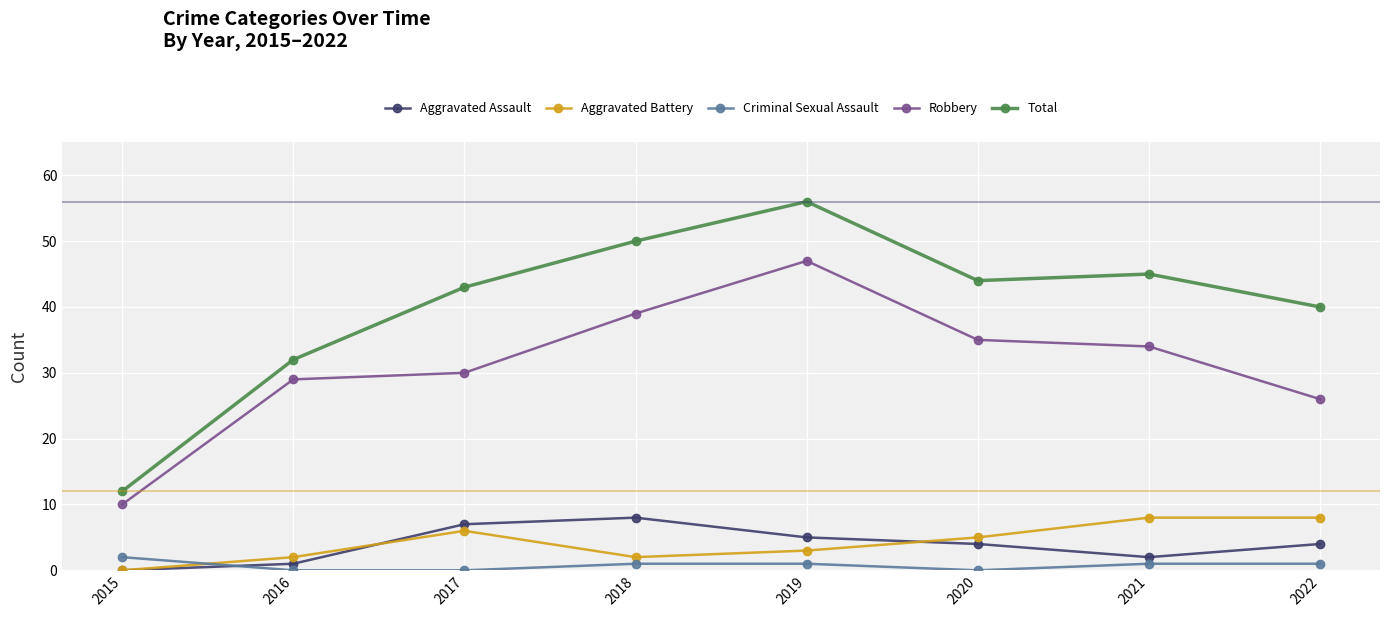

True or false: Aggravated Assault has more than 2 points higher than both neighbors.

False